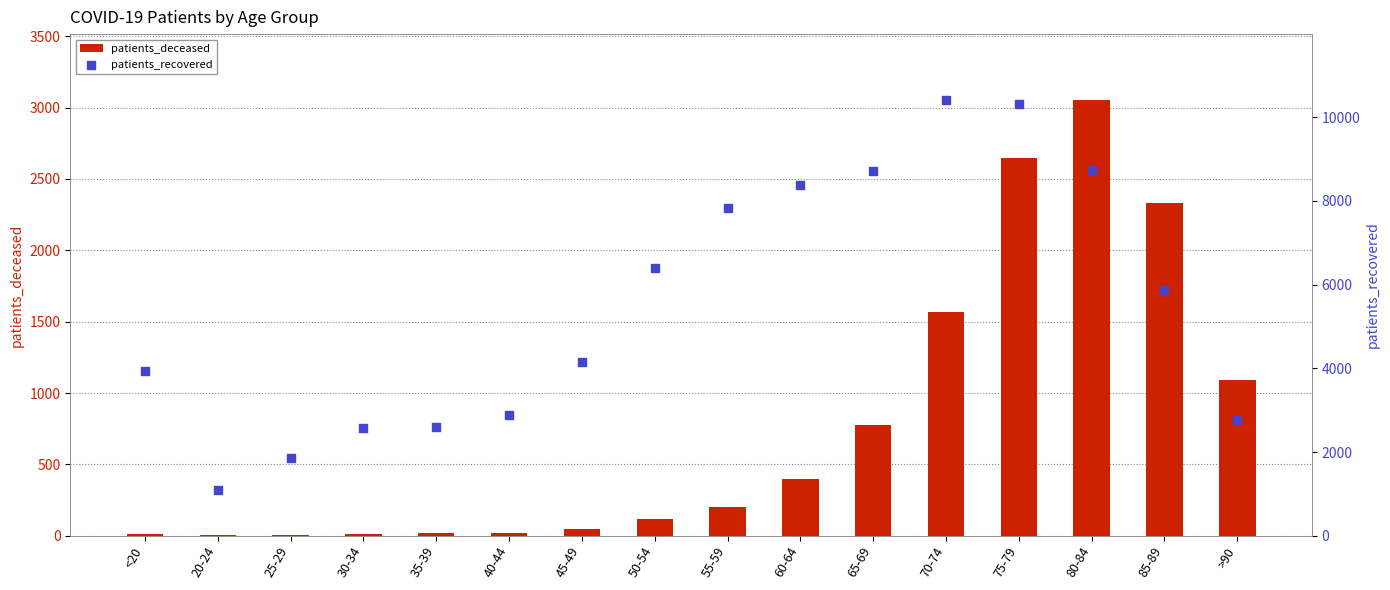

What is the total value across all series at 45-49?

4204